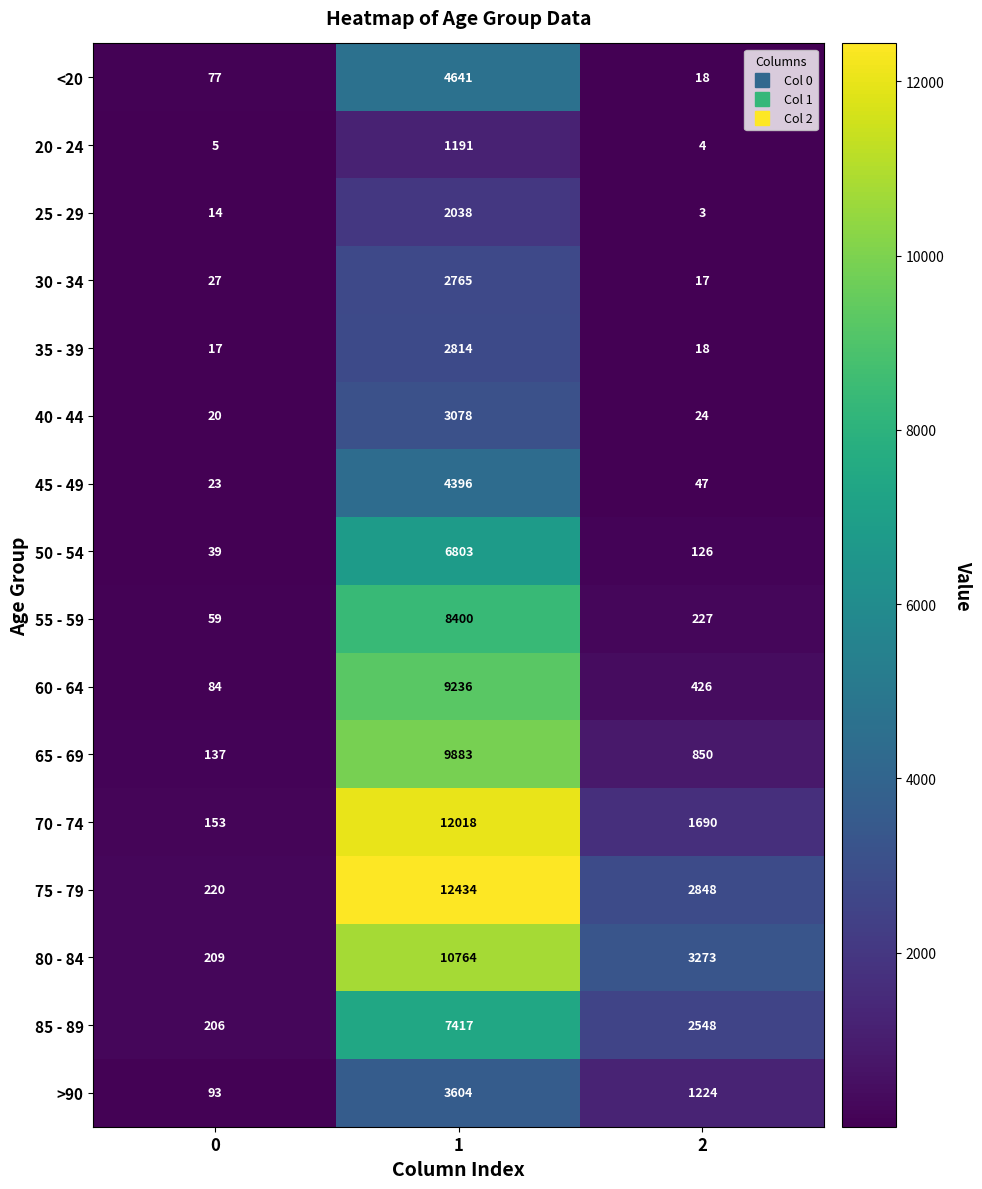

What is the approximate value of 75 - 79 at 0?

220